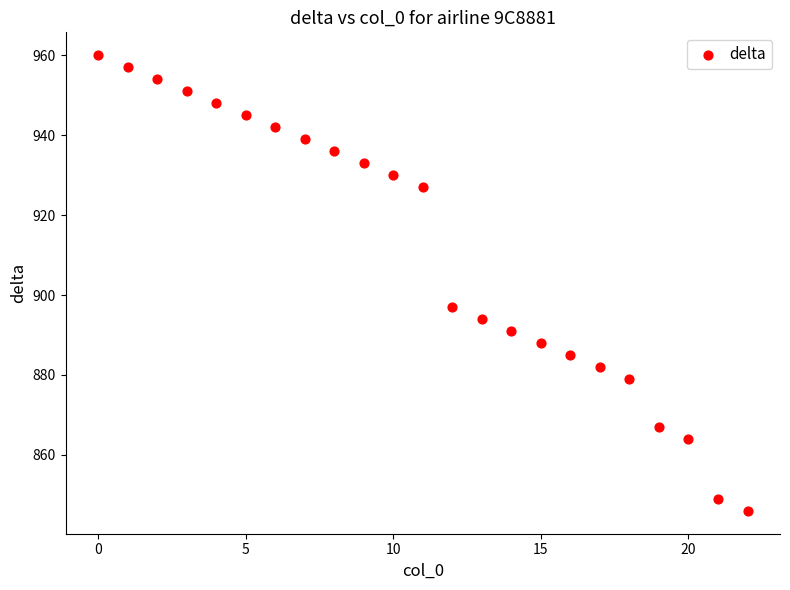

What Y value in the scatter plot is closest to 903?

897